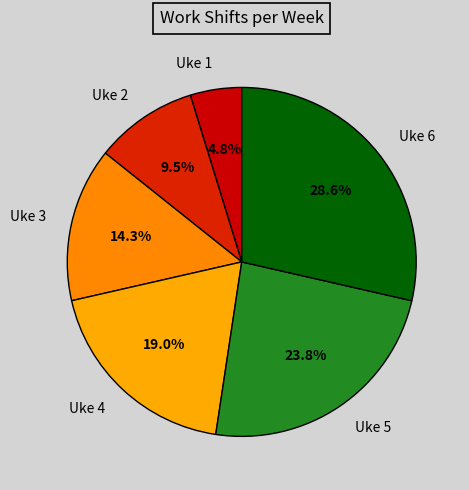

Does Uke 1 account for over 50% of the chart?

No